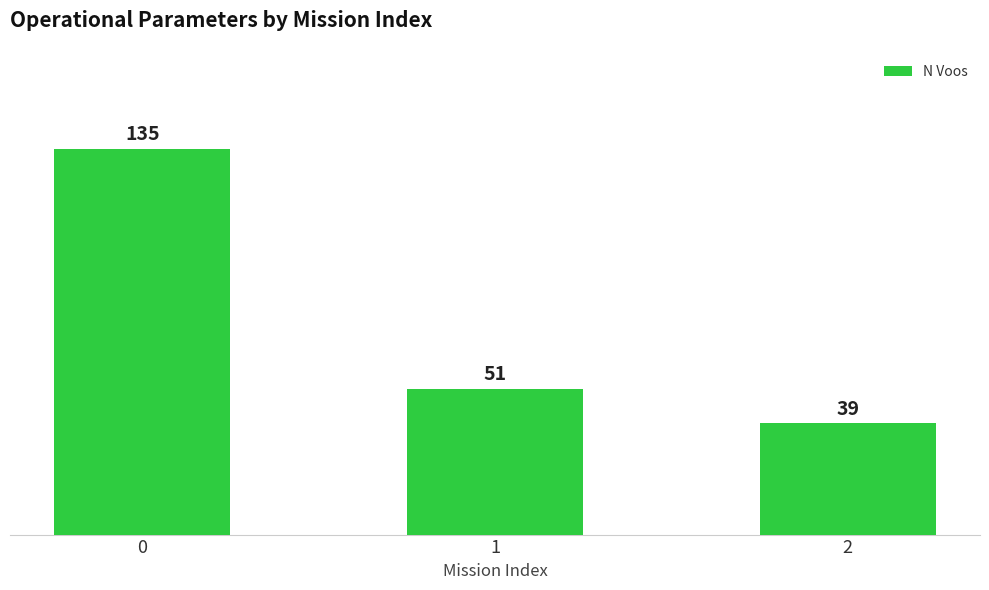

What is the difference between the maximum and second lowest values?

84